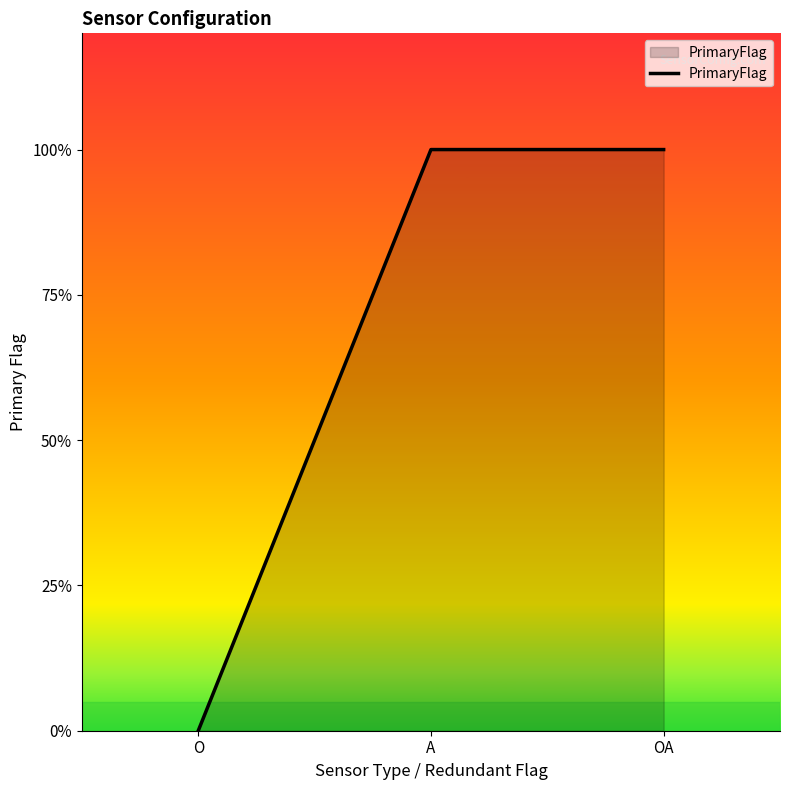

What is the label of the 2nd point from the left?

A